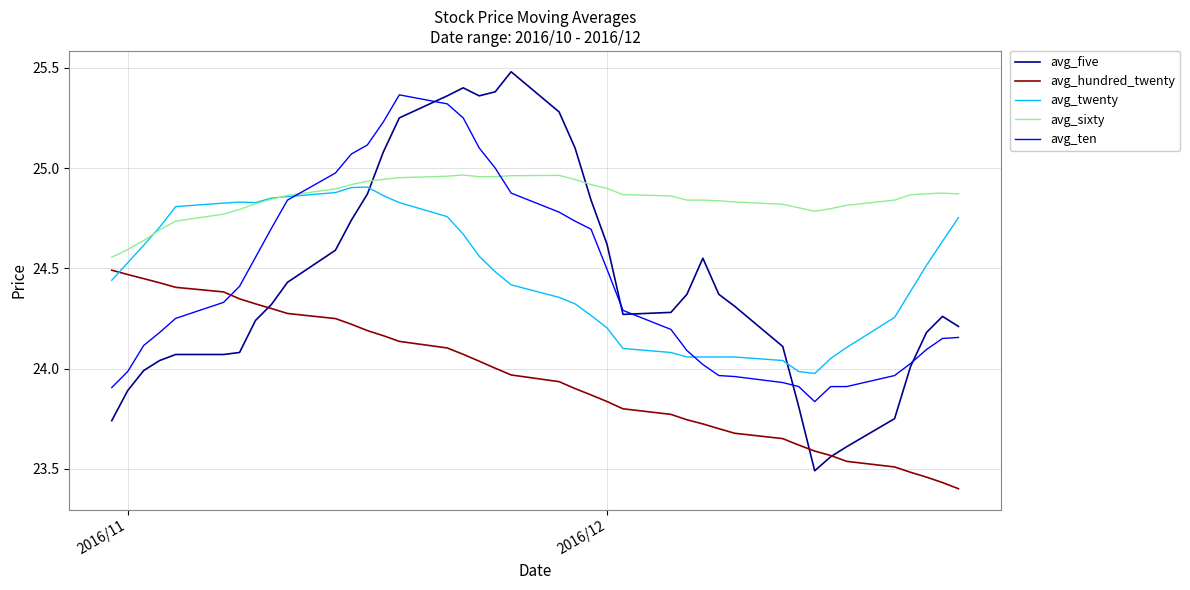

True or false: avg_twenty has more than 0 interior local peaks.

True